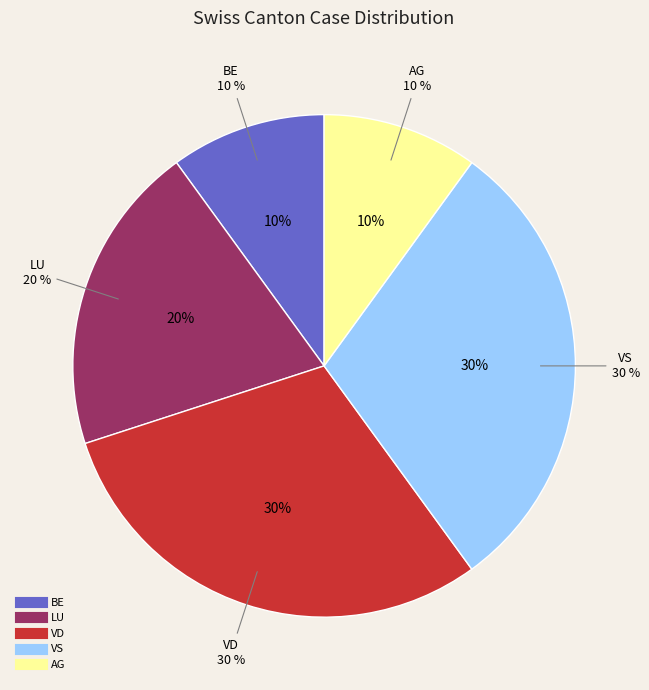

The GR slice represents 13% of the pie. True or false?

False